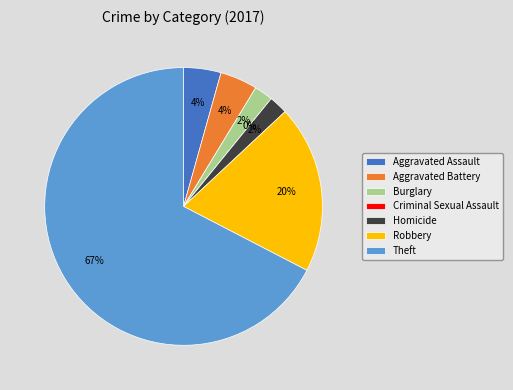

True or false: Aggravated Battery accounts for 1% of the total.

False